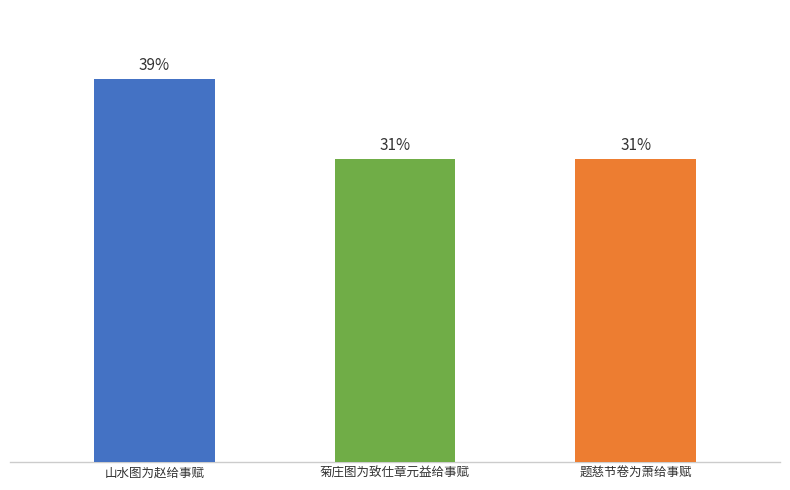

What is the label of the 3rd bar from the left?

题慈节卷为萧给事赋